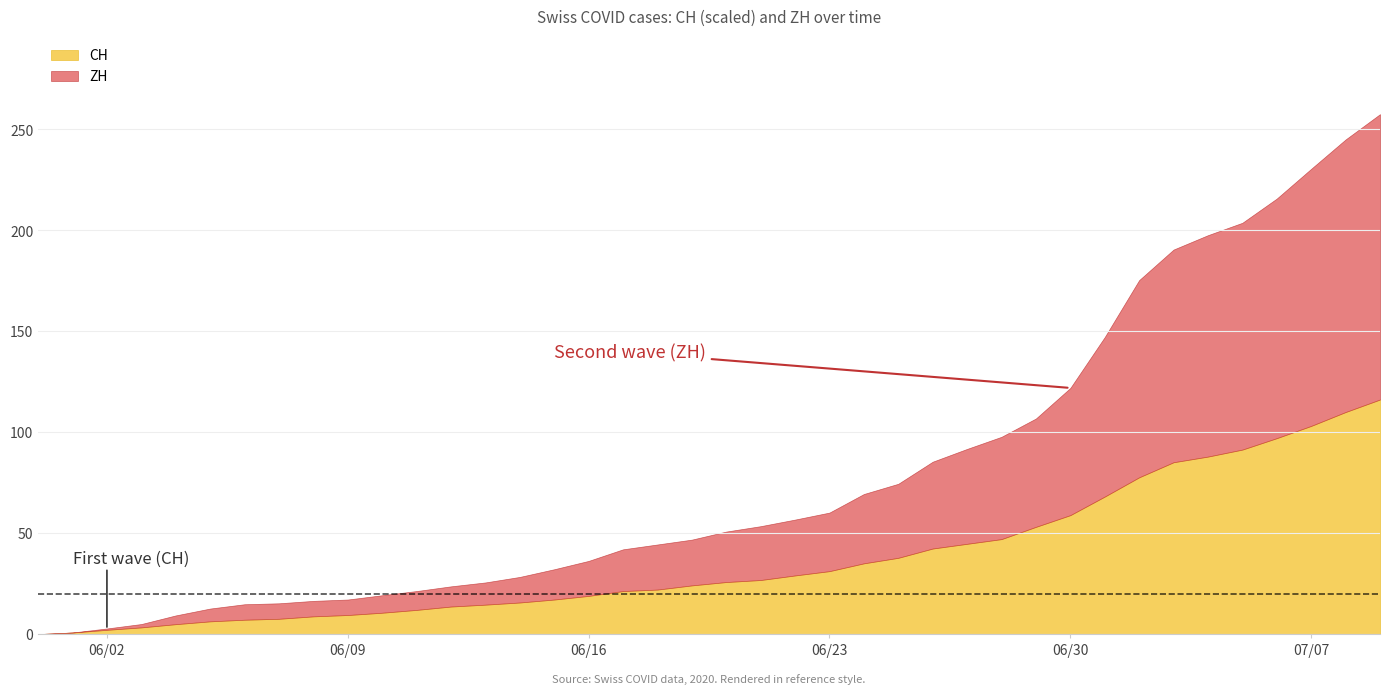

What is the highest value of the CH series?

116.2